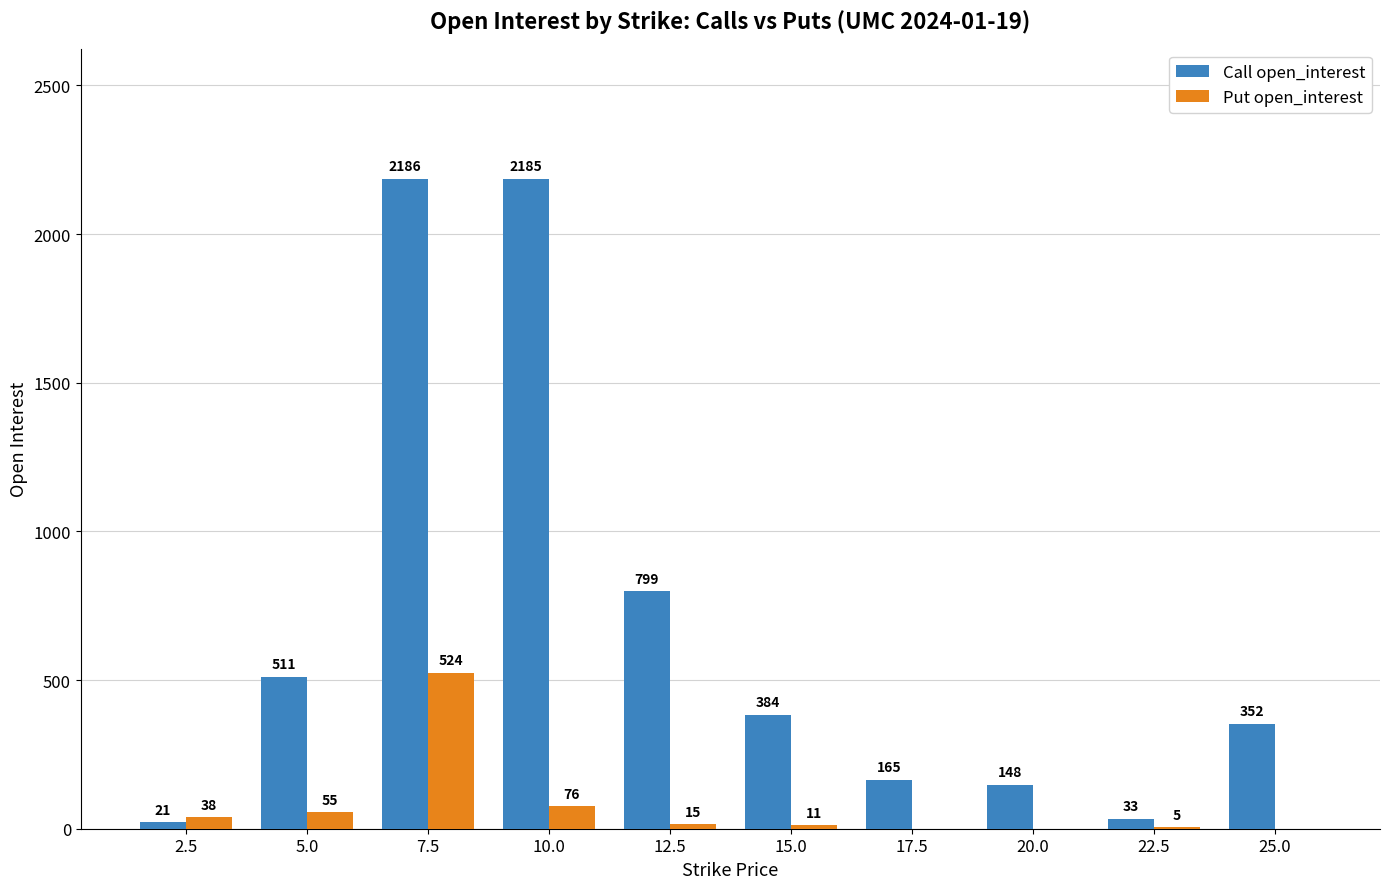

At which category is the sum across all series the highest?

7.5